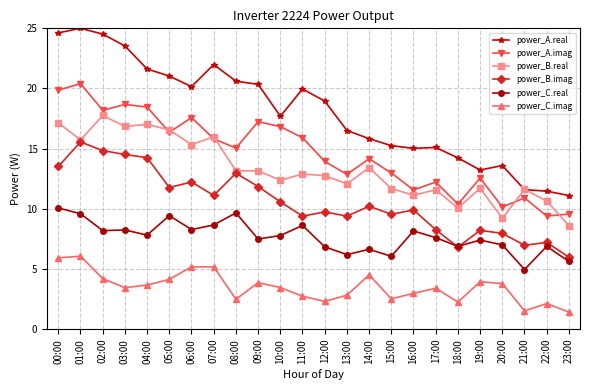

Which series has the largest range (max minus min)?

power_A.real